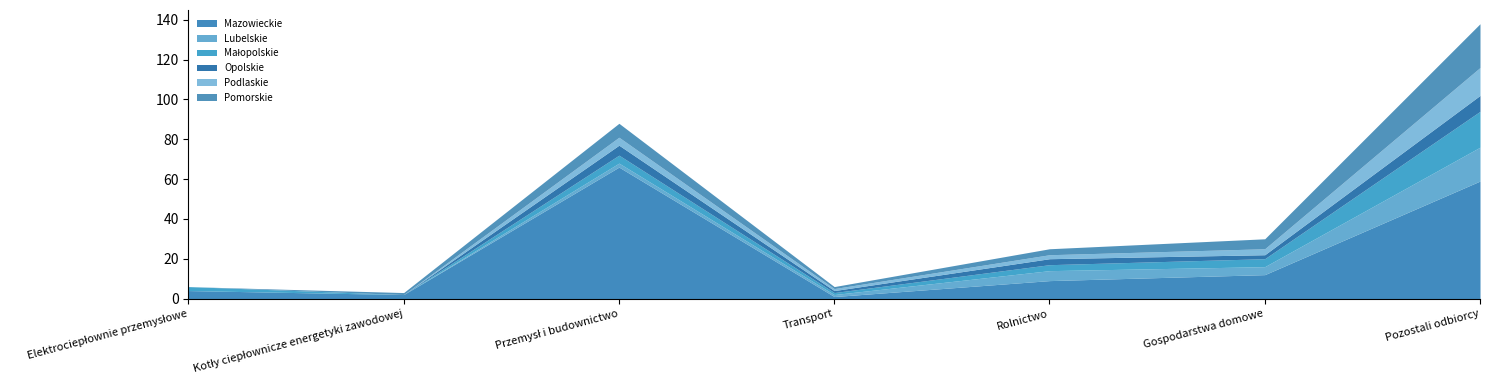

True or false: Małopolskie and Opolskie cross at least once.

False